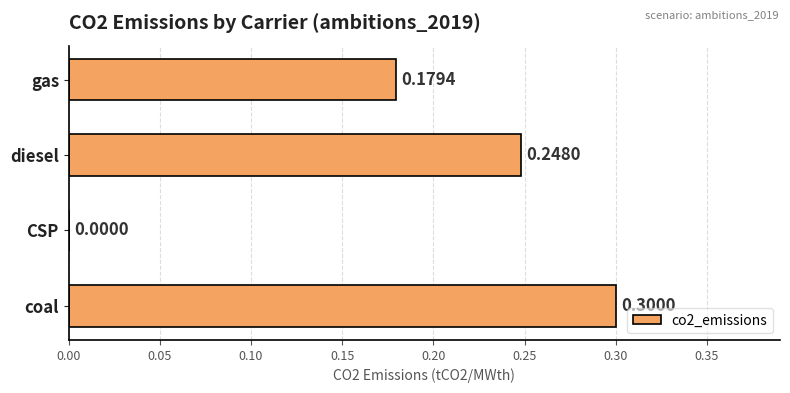

Where is the data nearest to the value 0?

CSP